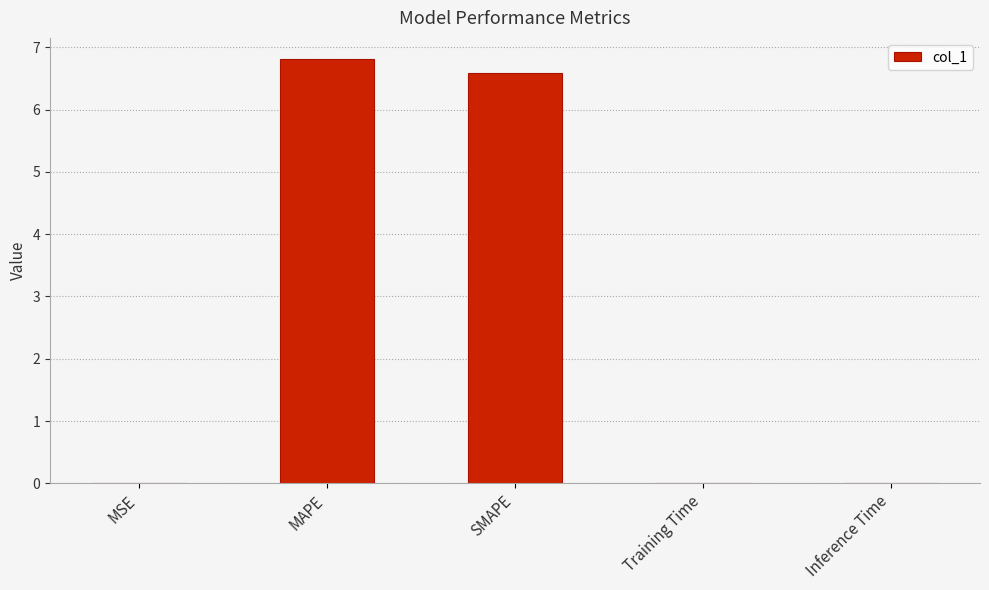

Which has a higher value, MAPE or MSE?

MAPE